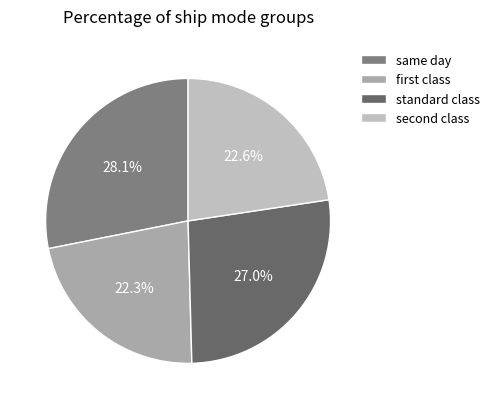

Which category has the biggest portion of the pie?

same day